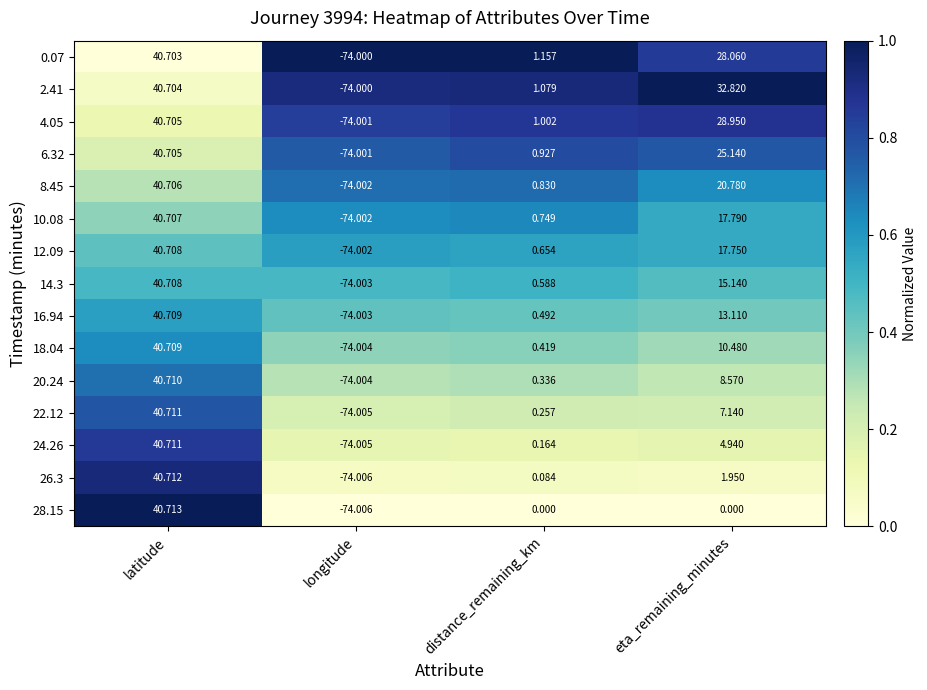

At which label is 16.94 closest to -16?

distance_remaining_km